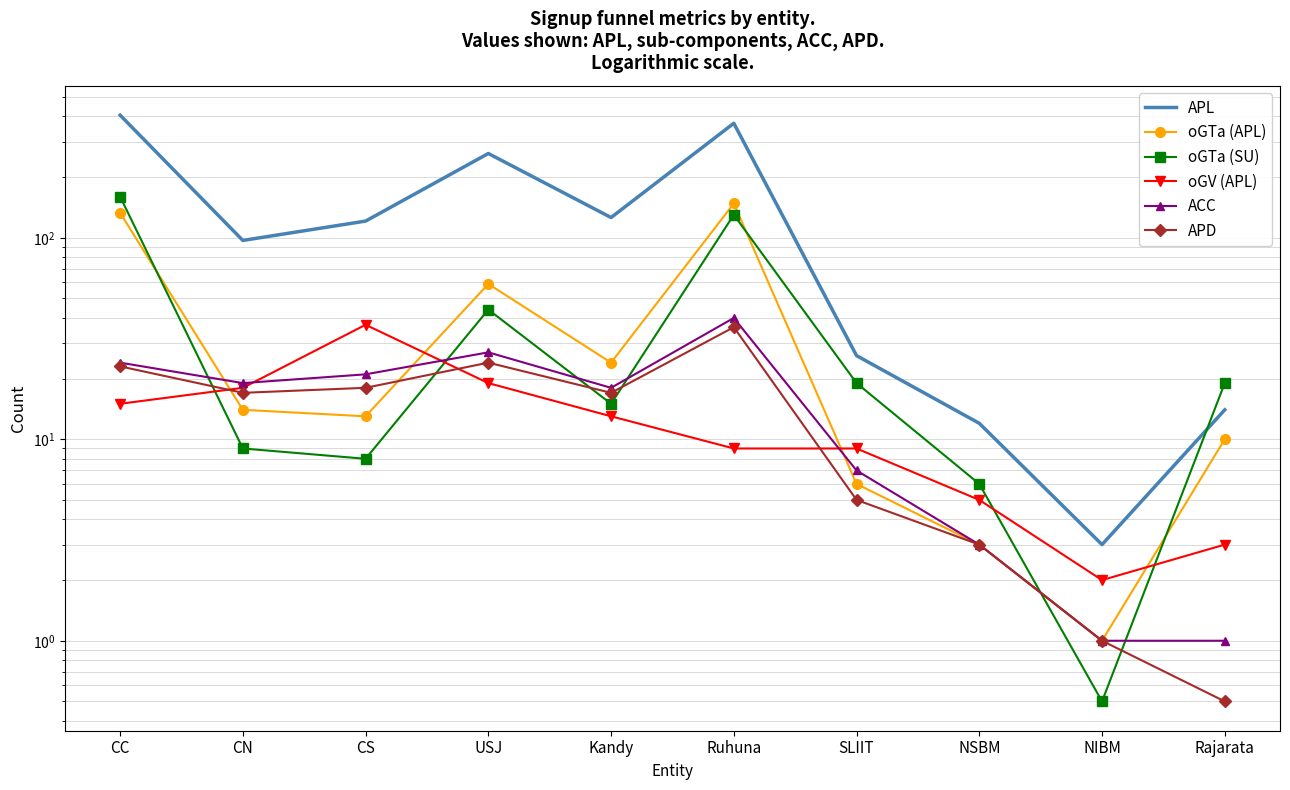

What is the average value of the oGV (APL) series?

13.0